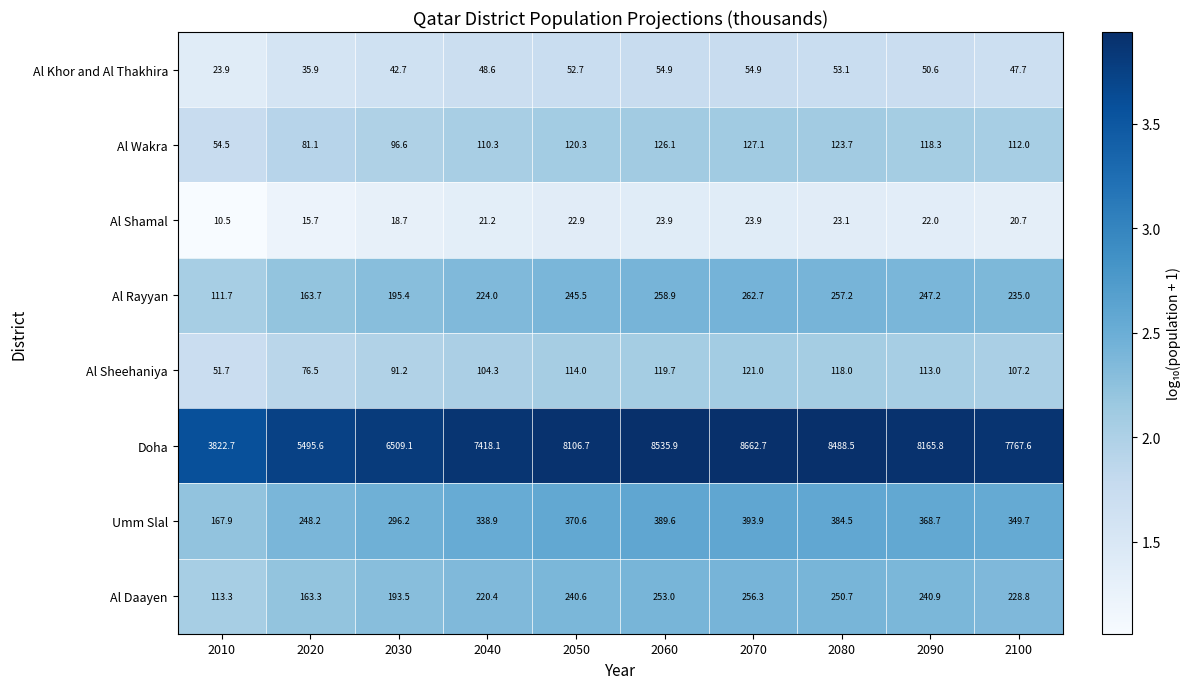

What is the minimum value shown in the chart?

10.5